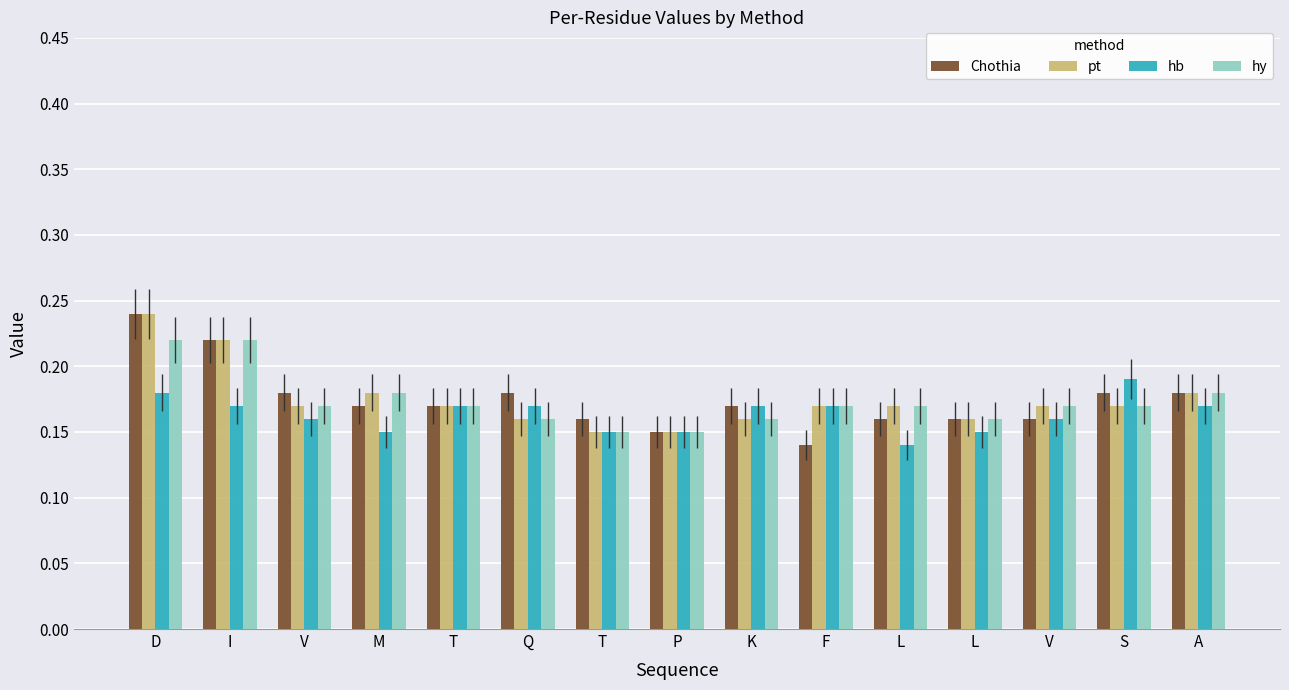

Rank the categories by hy value from lowest to highest.

T, P, Q, K, L, V, T, F, L, V, S, M, A, D, I